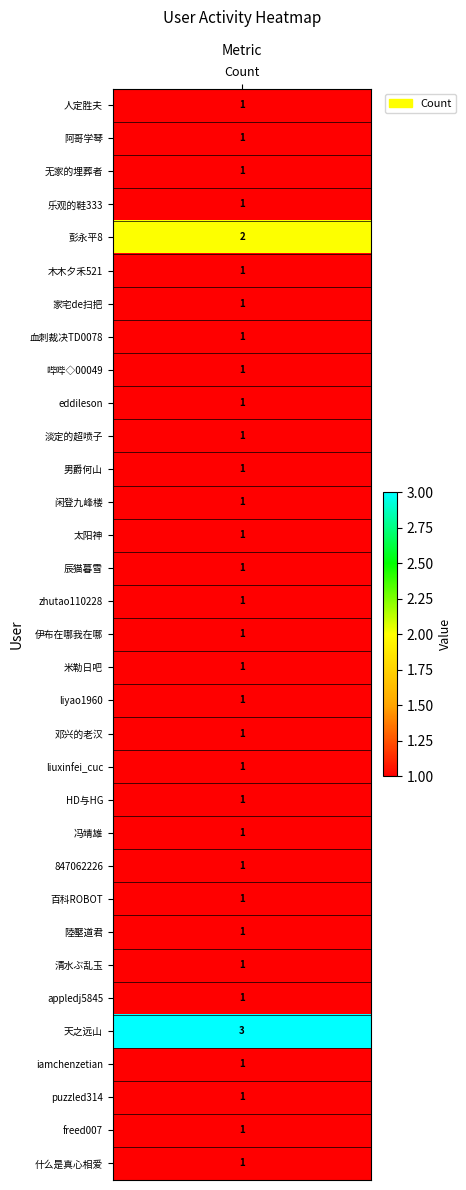

How many distinct data groups are displayed?

1